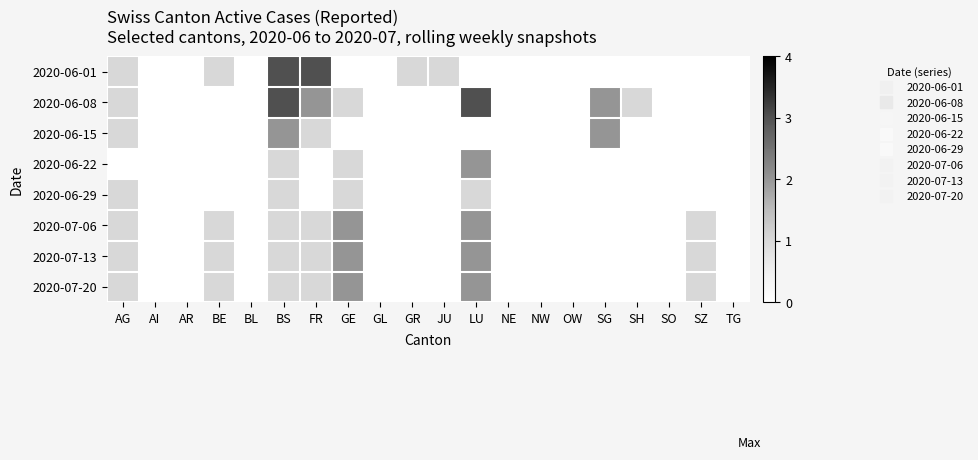

Which series changed the most between FR and SO?

2020-06-01